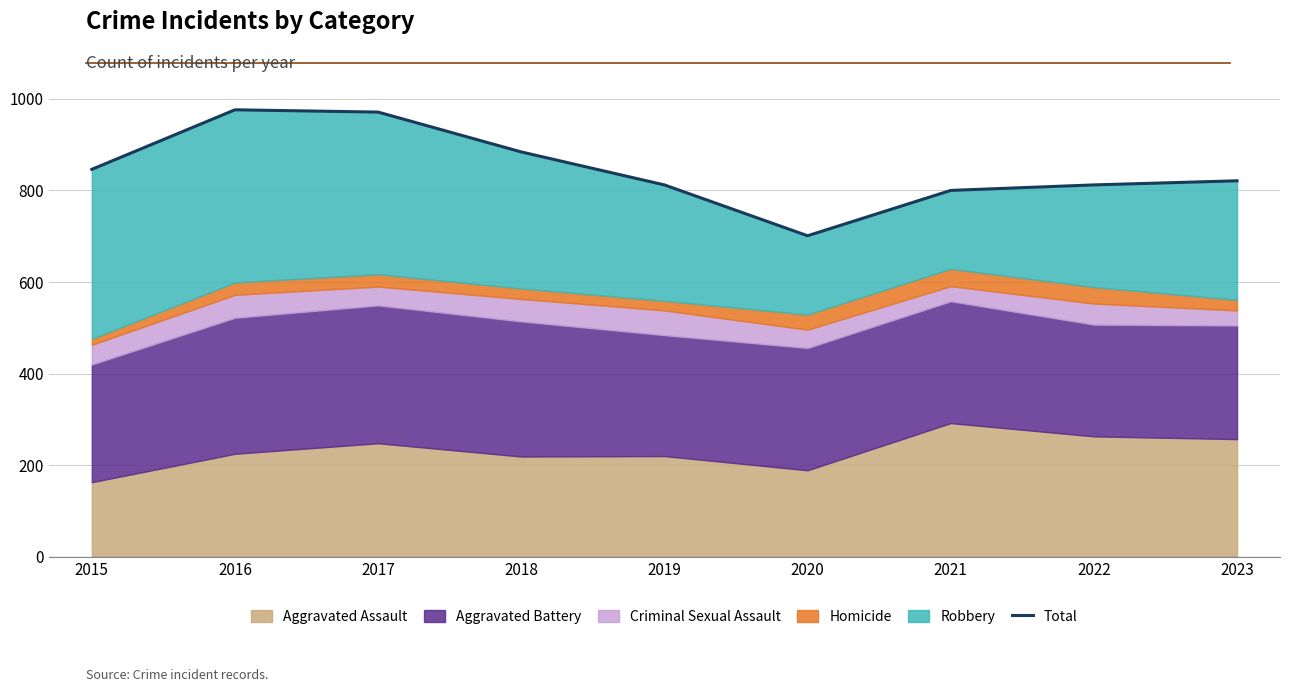

The chart shows a value of 701 at 2020. True or false?

True